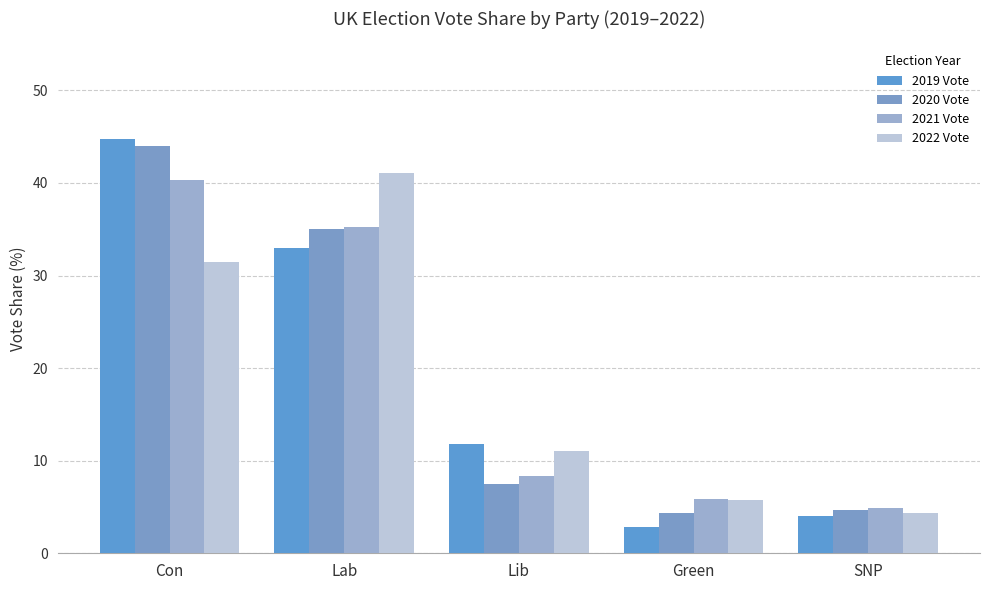

Is it true that 2022 Vote equals 8.0 at Green?

False